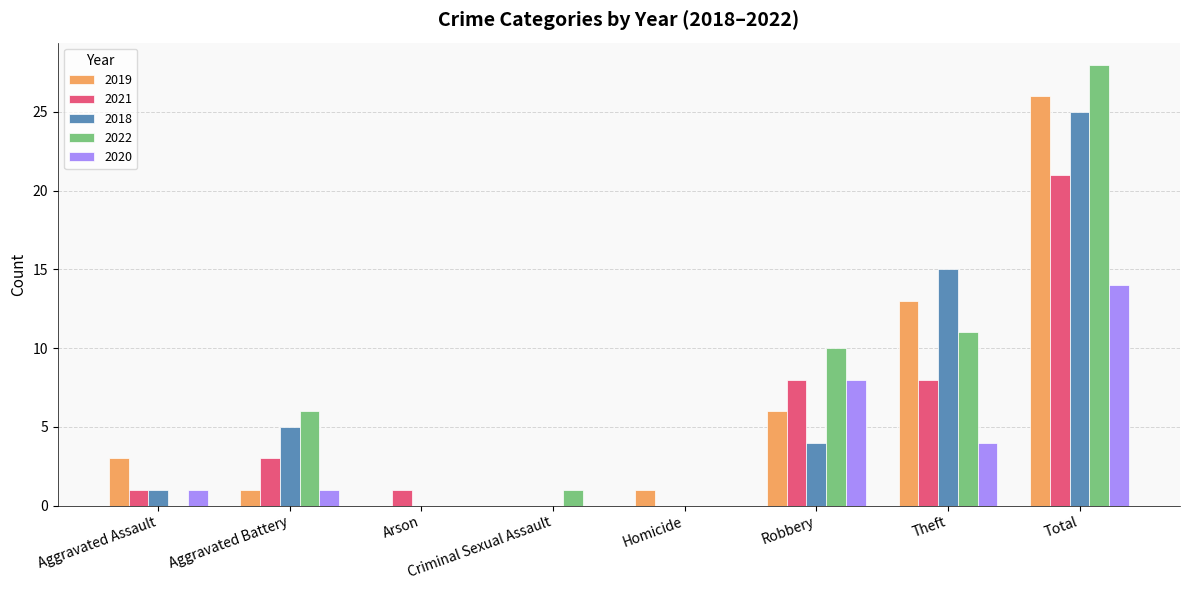

Which series has the largest total across all categories?

2022